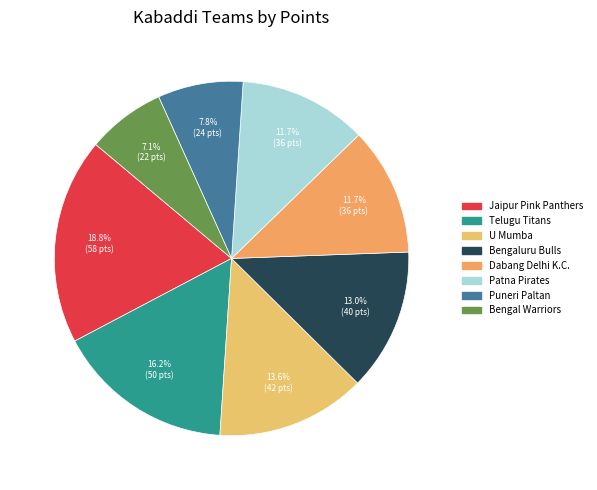

What percentage is the Patna Pirates slice, to the nearest percent?

12%